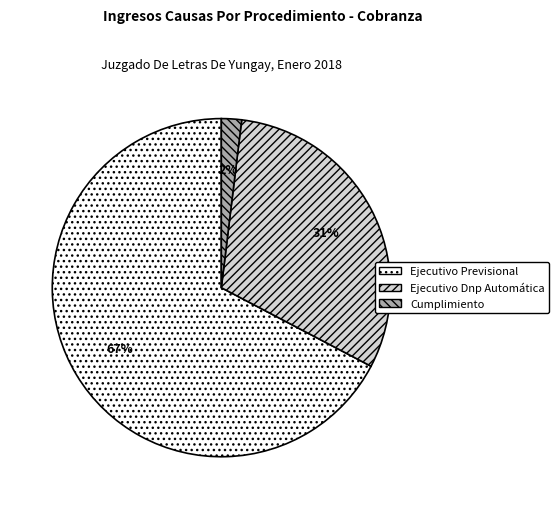

What is the ratio of the value at Cumplimiento to the value at Ejecutivo Dnp Automática?

0.1